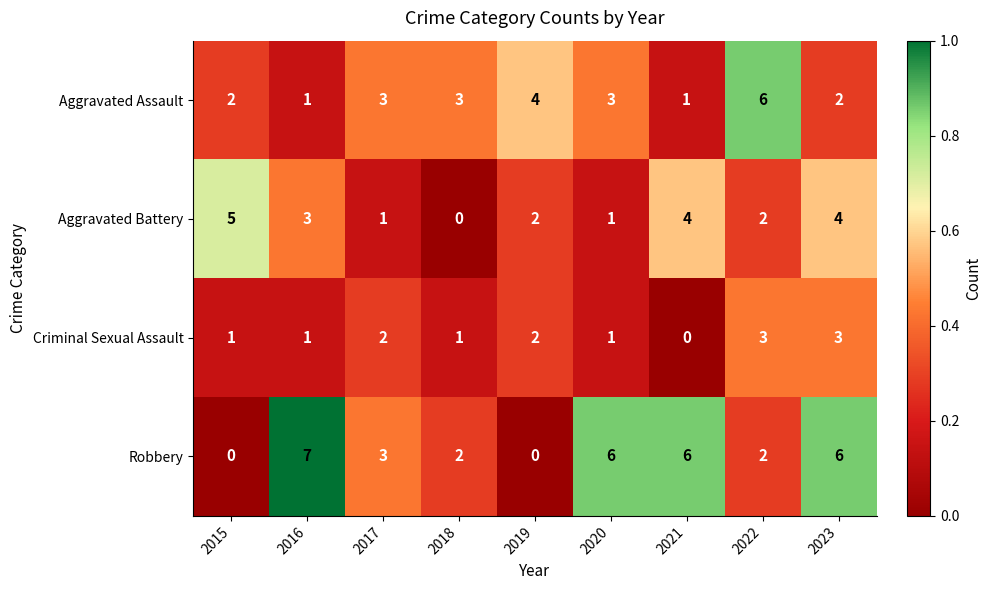

What is the difference between the second highest and second lowest values in the Aggravated Assault series?

3